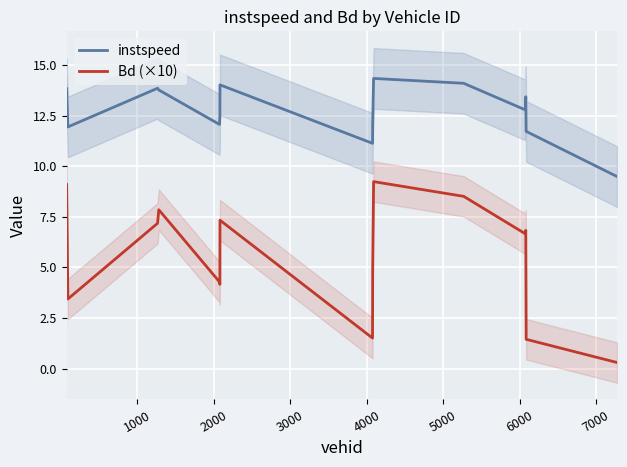

Is this an area chart (filled region under the line)?

No